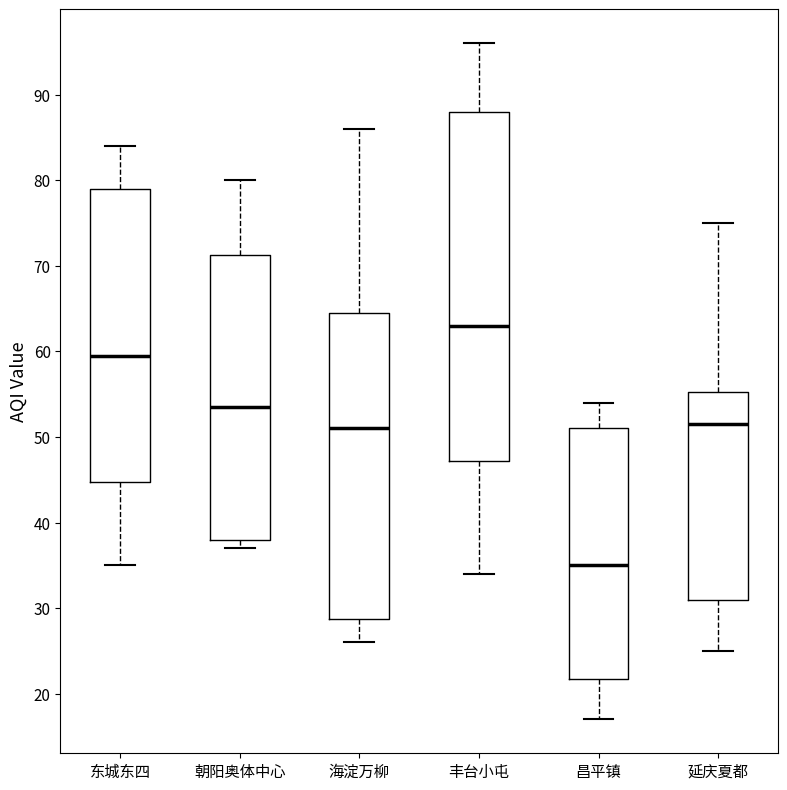

Reading left to right, read every box against the y-axis: the position of its median line, the range the box covers, and the ends of its whiskers. The values are not printed on the chart, so give them approximately, as read against the axis.

东城东四: median 60, box 45 to 79, whiskers 35 to 84
朝阳奥体中心: median 54, box 38 to 71, whiskers 37 to 80
海淀万柳: median 51, box 29 to 65, whiskers 26 to 86
丰台小屯: median 63, box 47 to 88, whiskers 34 to 96
昌平镇: median 35, box 22 to 51, whiskers 17 to 54
延庆夏都: median 52, box 31 to 55, whiskers 25 to 75